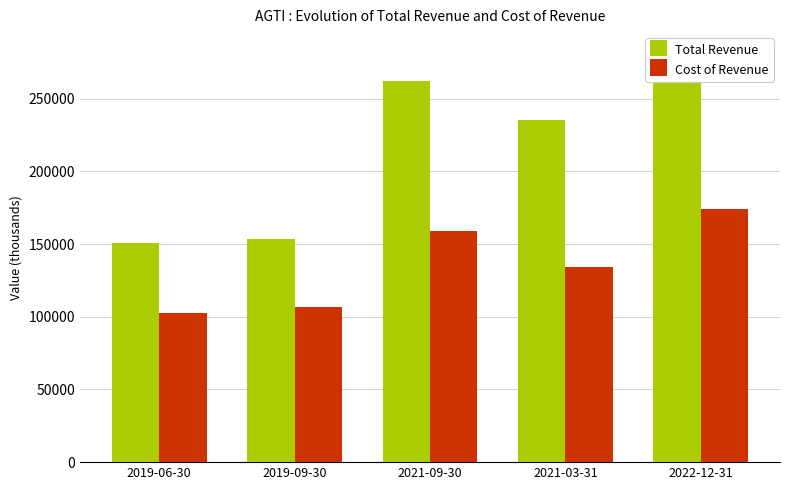

Which category has the highest value across all series?

2022-12-31